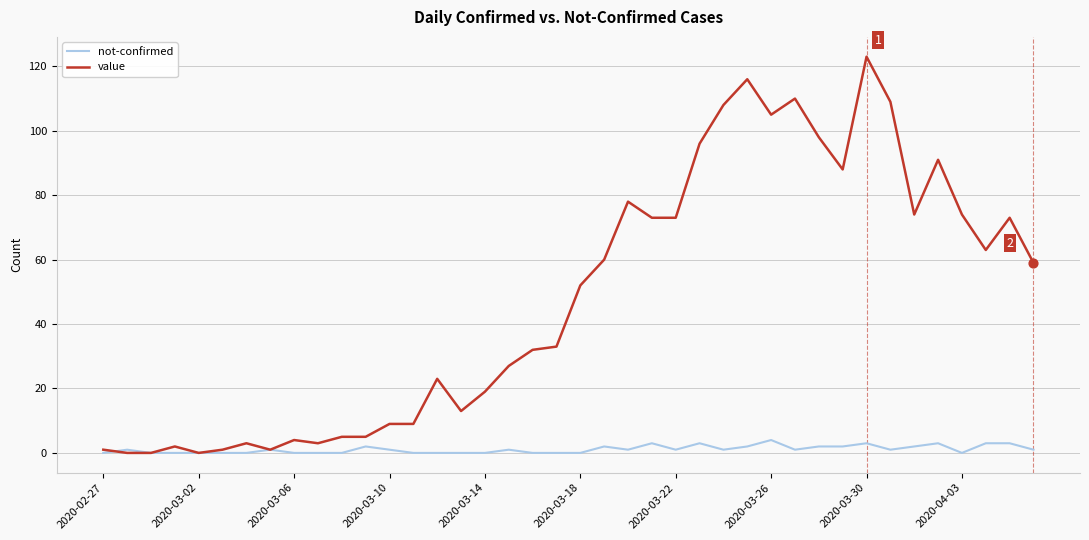

At how many categories does at least one series exceed 102?

6